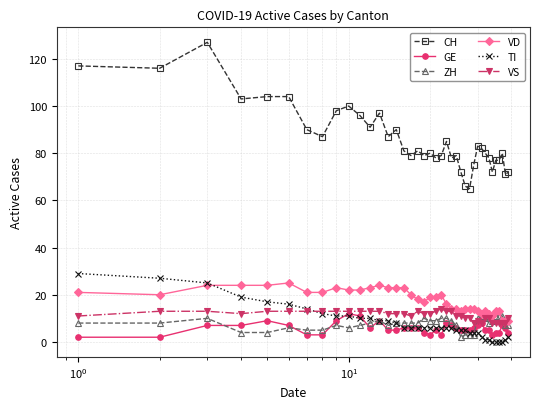

Which series has the largest range (max minus min)?

CH